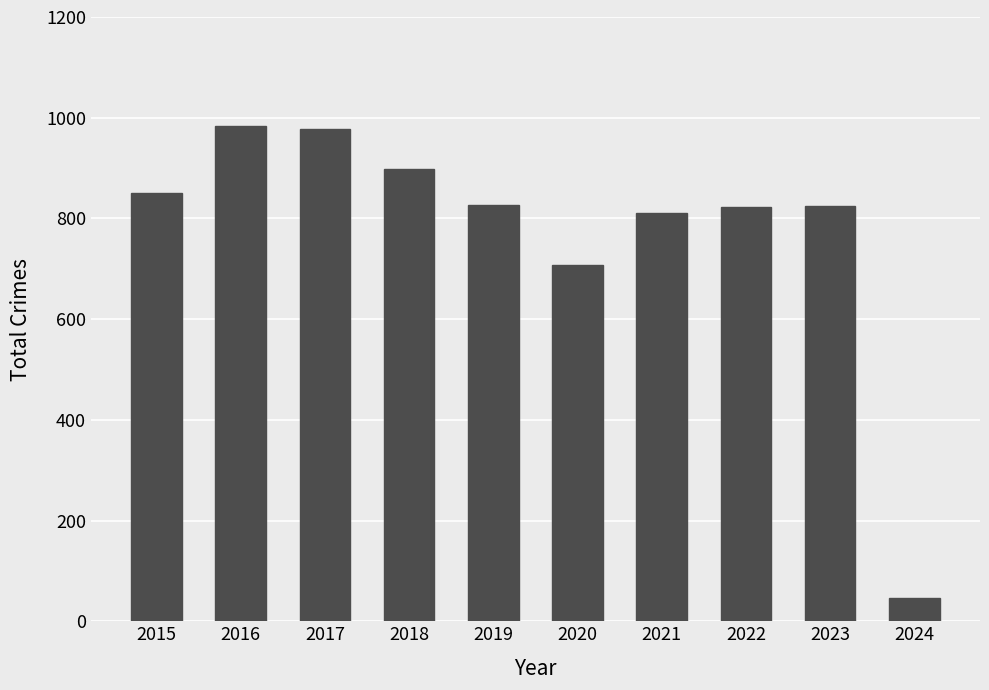

How many categories are shown in the chart?

10